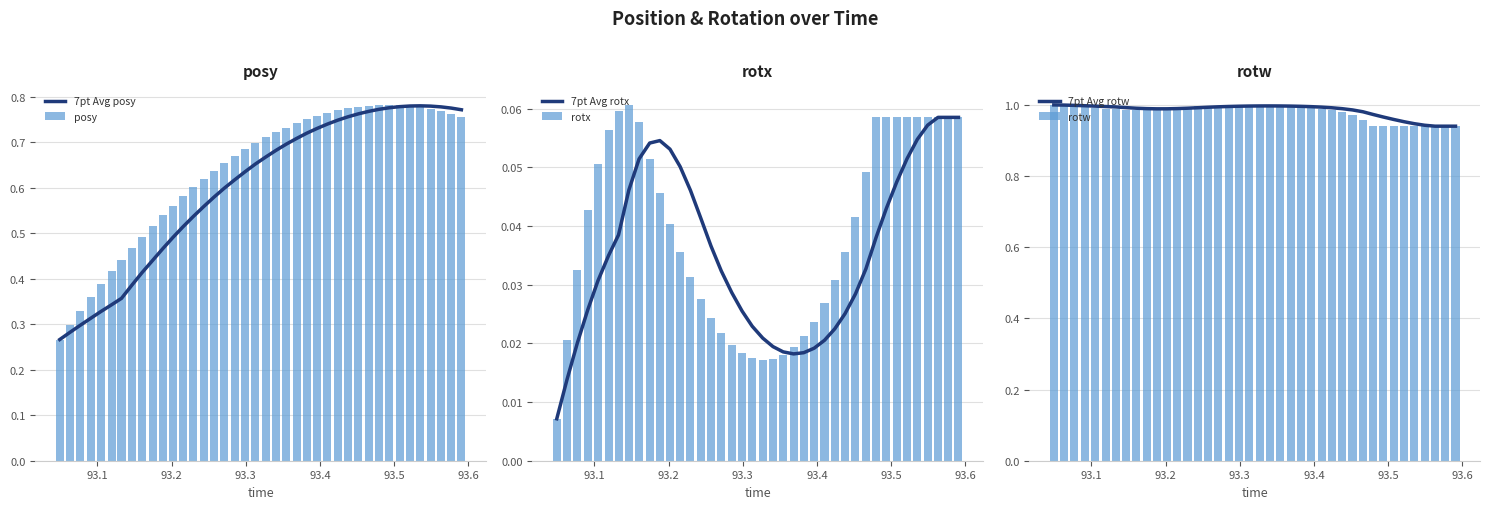

What is the average value of the rotw series?

1.0